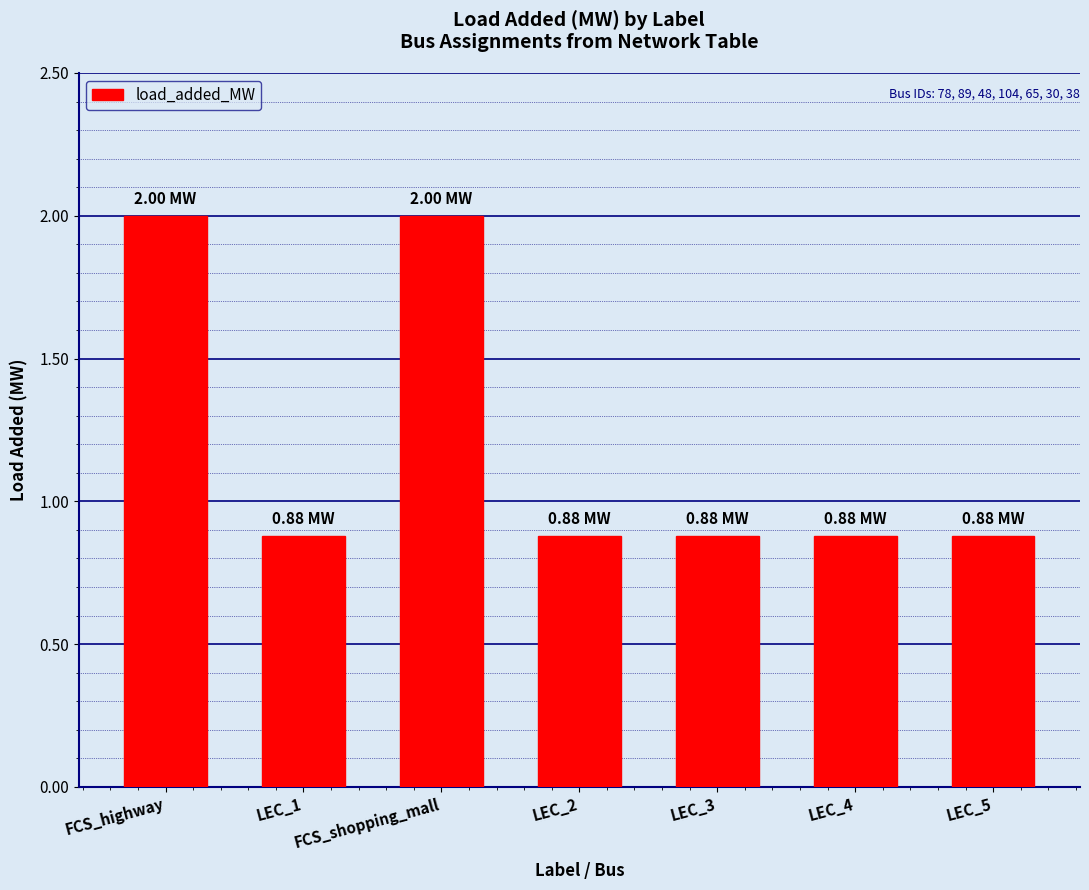

Reading left to right, list all the values displayed in this chart.

2.0	0.9	2.0	0.9	0.9	0.9	0.9